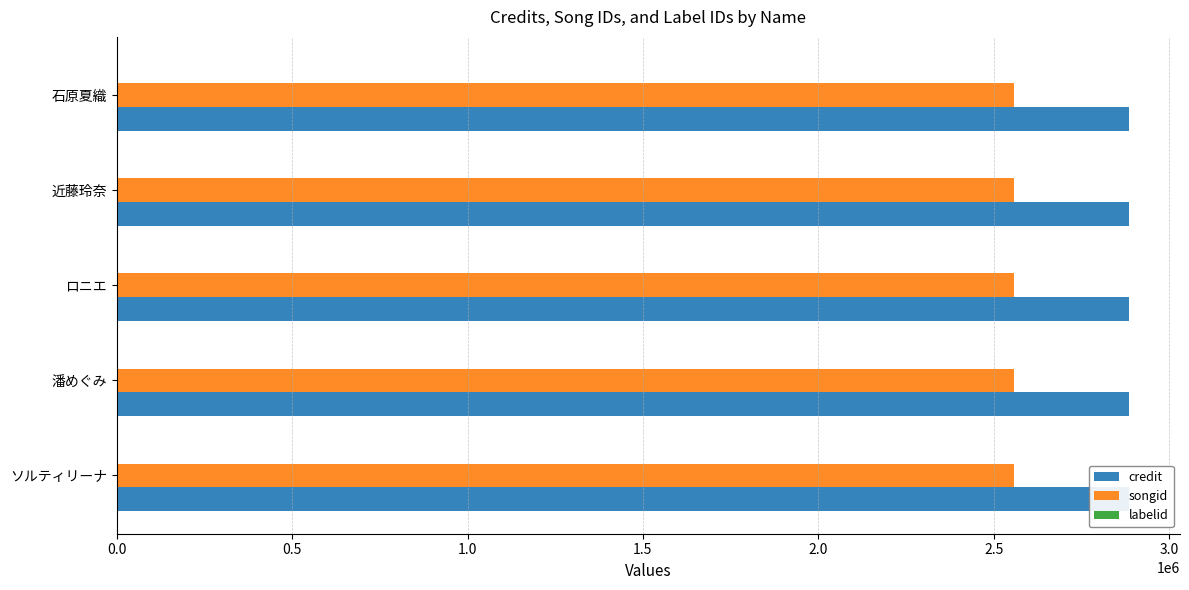

How many groups of bars are there?

5